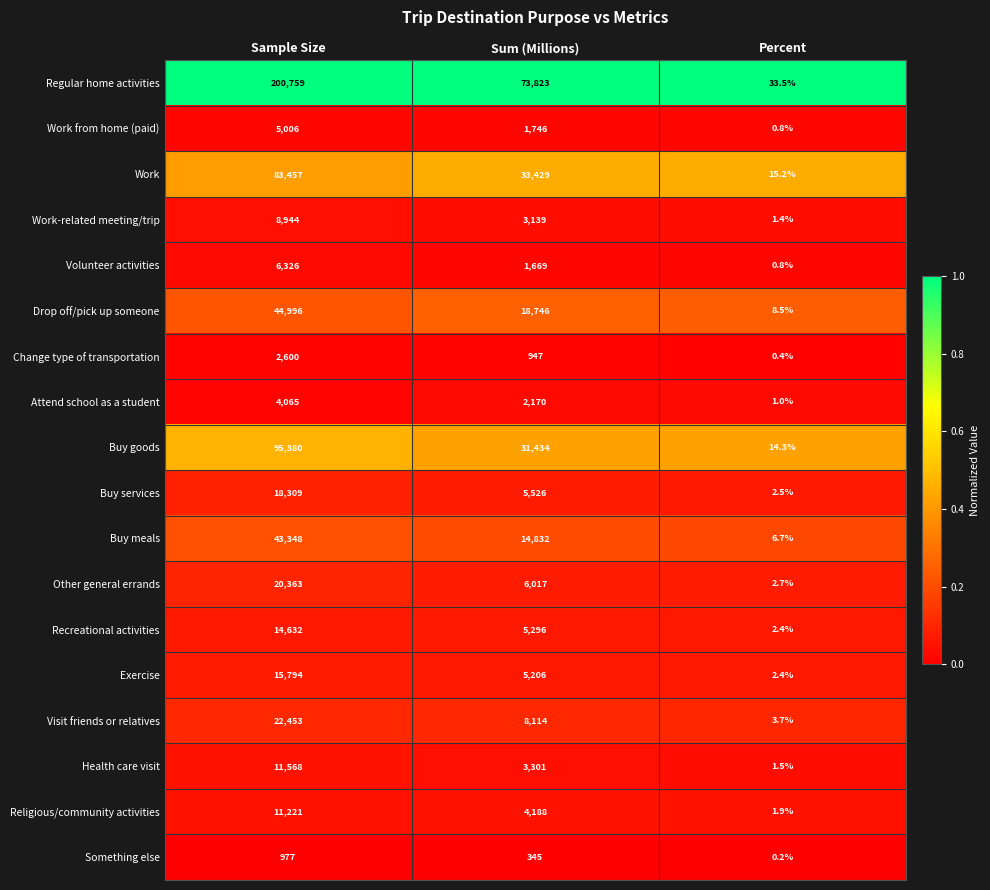

At which category is the sum across all series the highest?

Sample Size